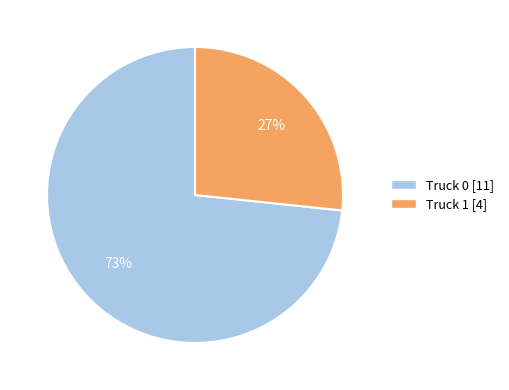

Which has a higher value, Truck 0 or Truck 1?

Truck 0